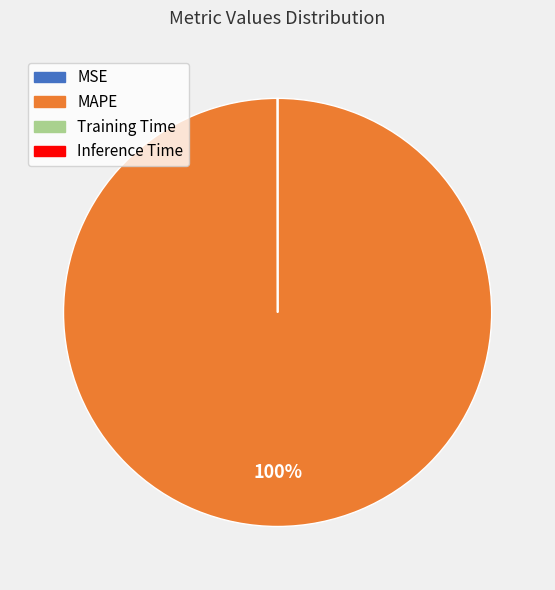

Is MAPE the majority of the pie?

Yes